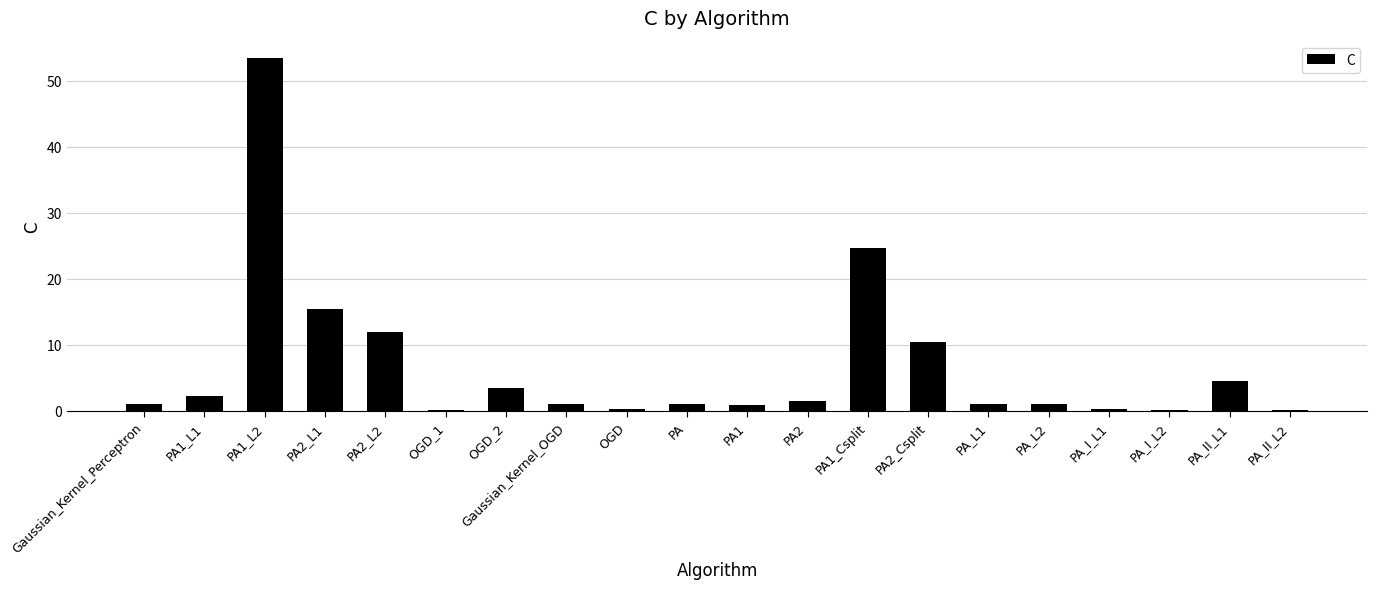

Where is the data nearest to the value 26?

PA1_Csplit